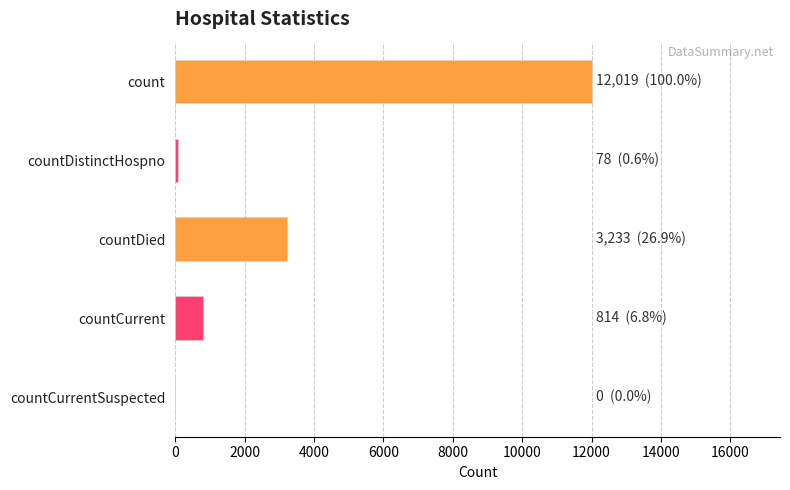

True or false: the data shows 5050 at countDied.

False